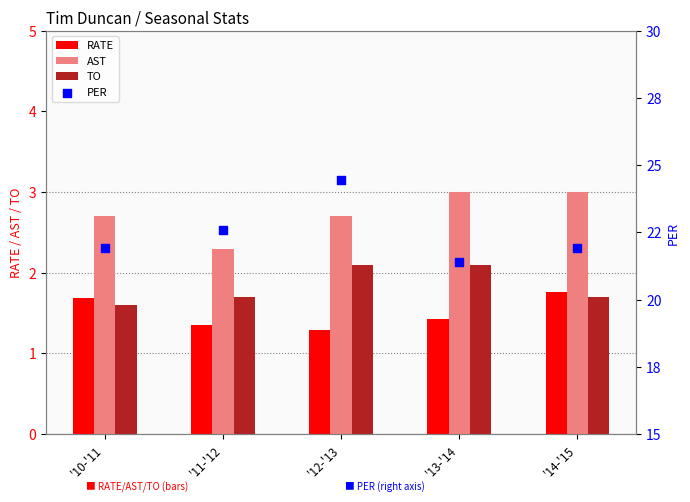

Is the value of AST at '12-'13 greater than the value of PER at '12-'13?

No